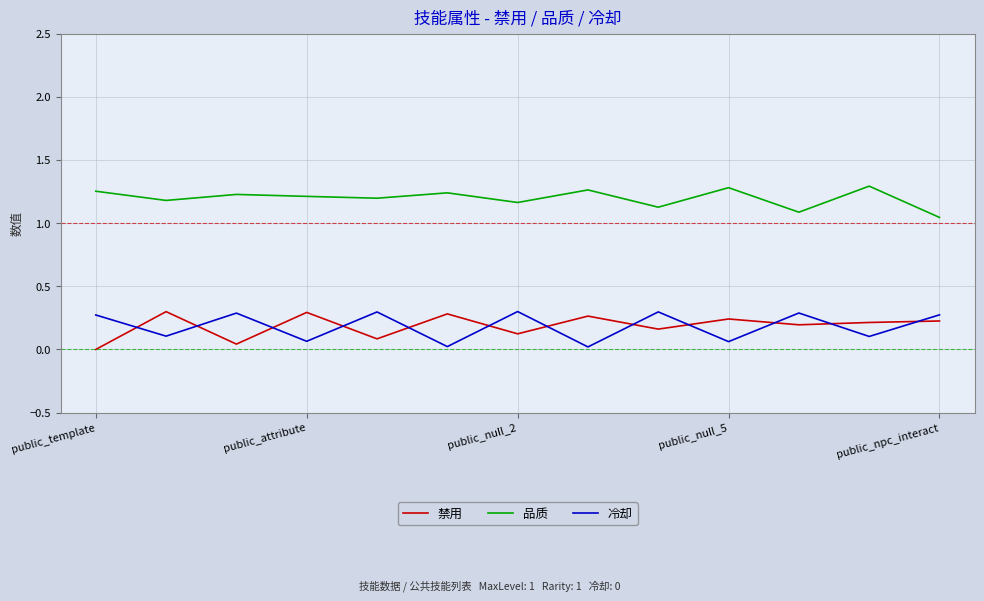

In 冷却, how many points are higher than both neighbors (excluding endpoints)?

5